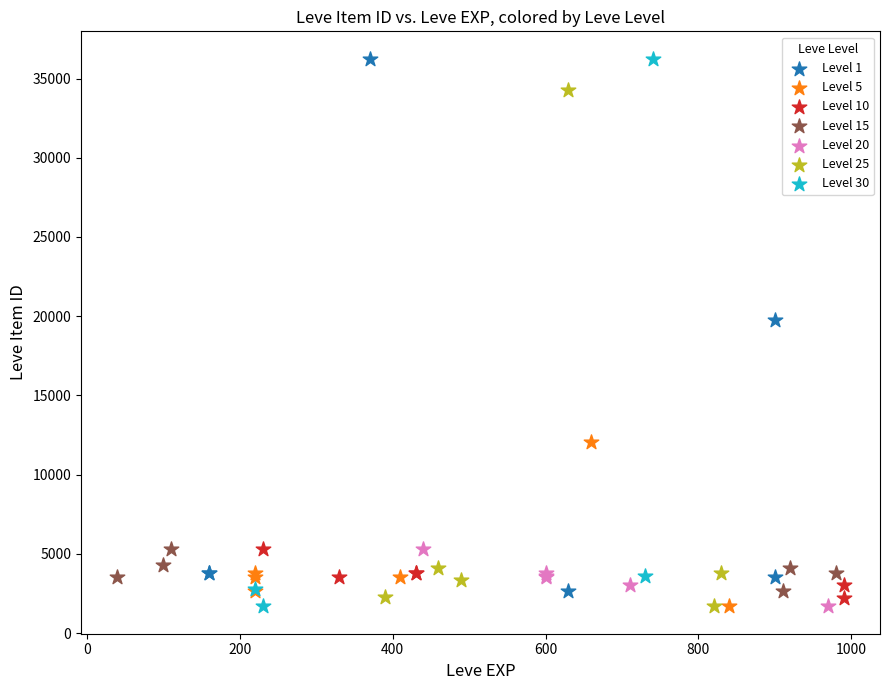

What are all the series names shown in the legend?

Level 1, Level 5, Level 10, Level 15, Level 20, Level 25, Level 30